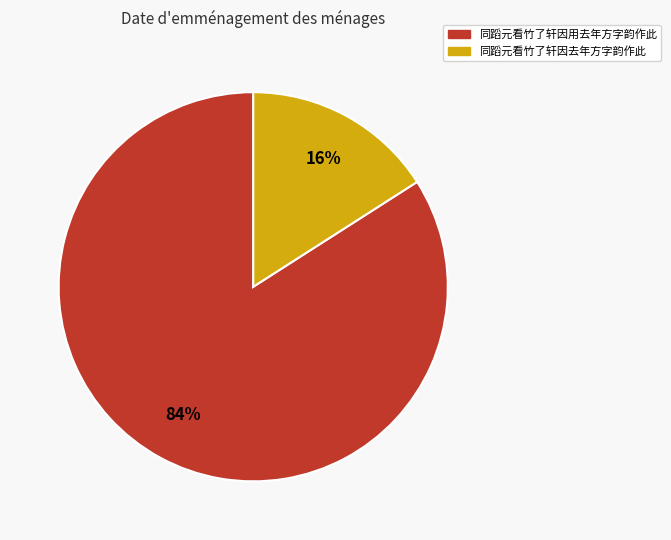

How many segments does this pie chart have?

2